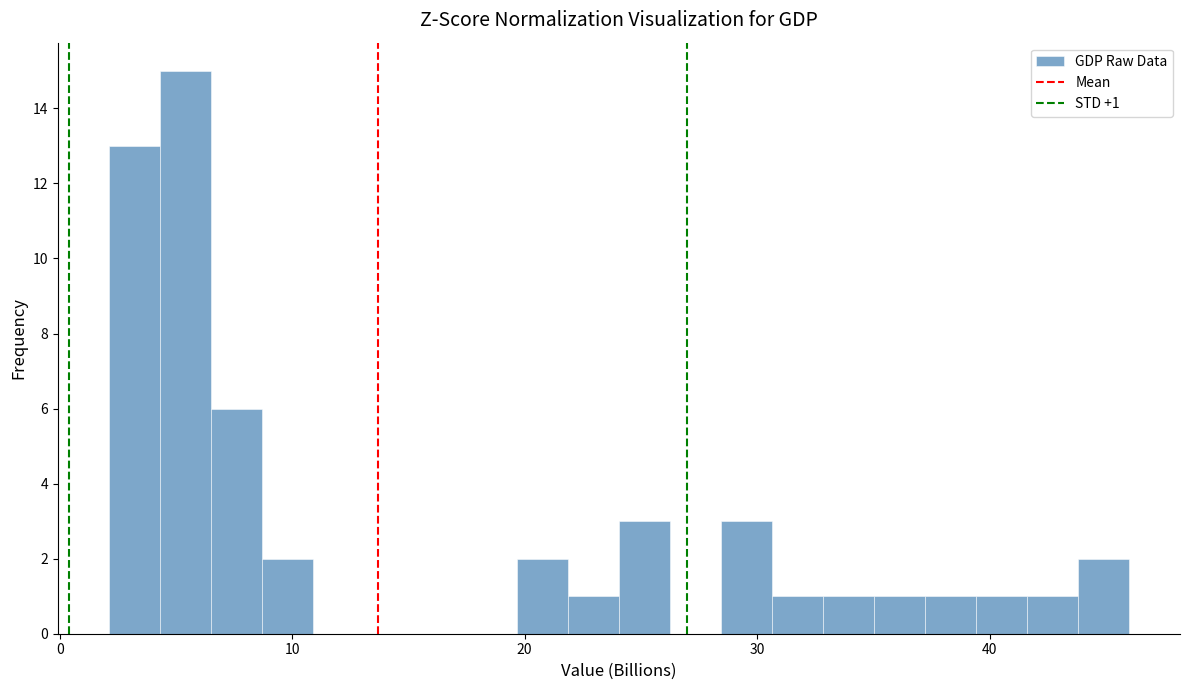

Around what value on the x-axis is the tallest bar? Give the approximate position of its centre, as read against the axis.

5